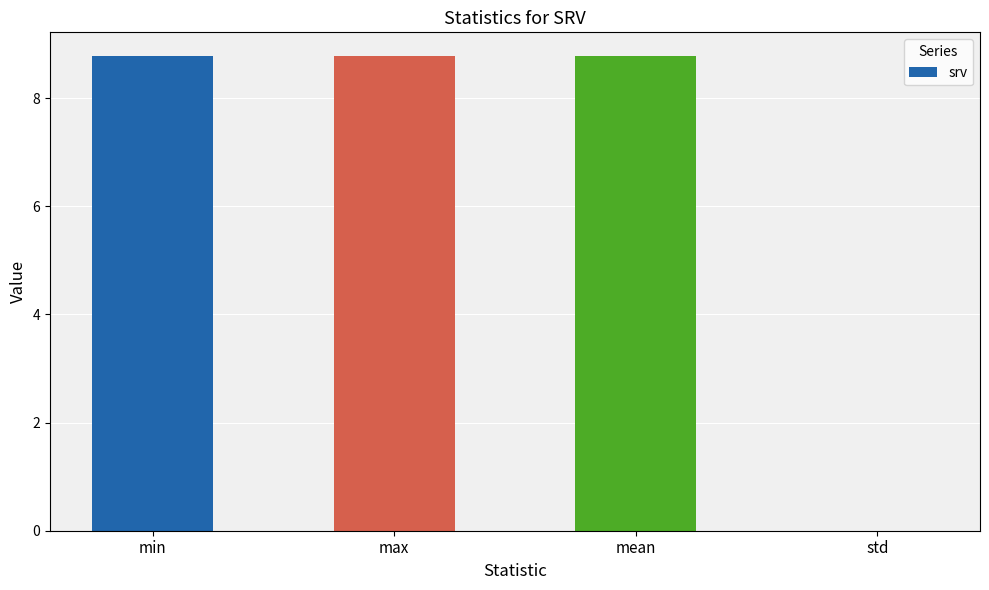

The value at max is 13.9. True or false?

False